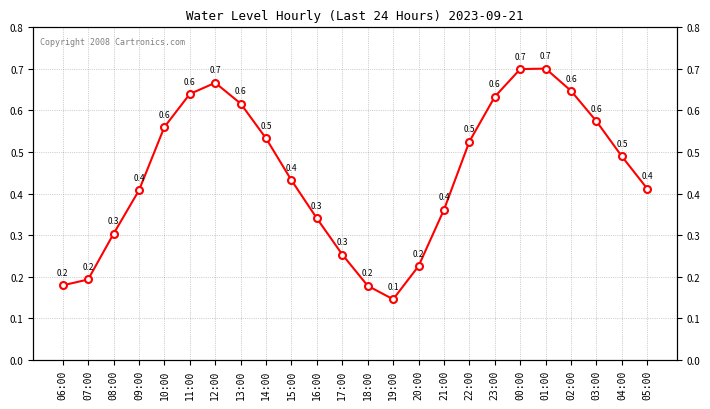

Which has a higher value, 16:00 or 10:00?

10:00